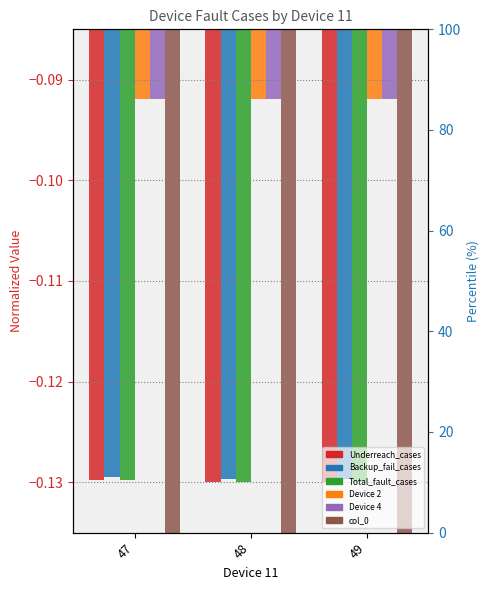

Which series has the largest total across all categories?

Device 2